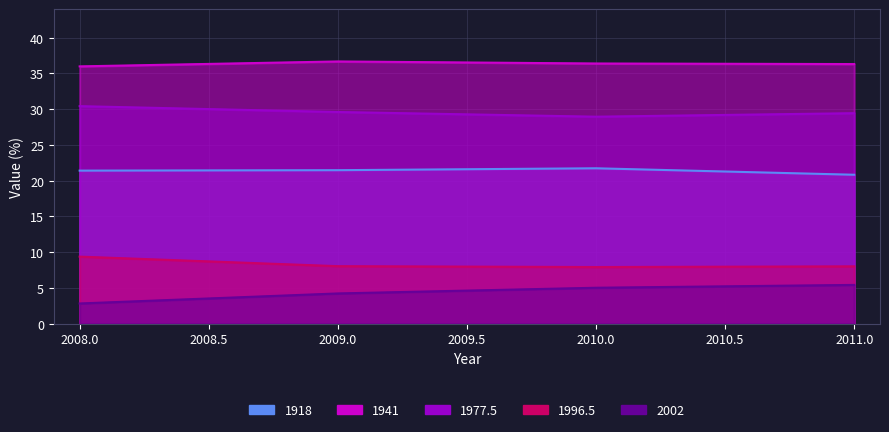

What value does the 1941 series have at 2010?

36.4